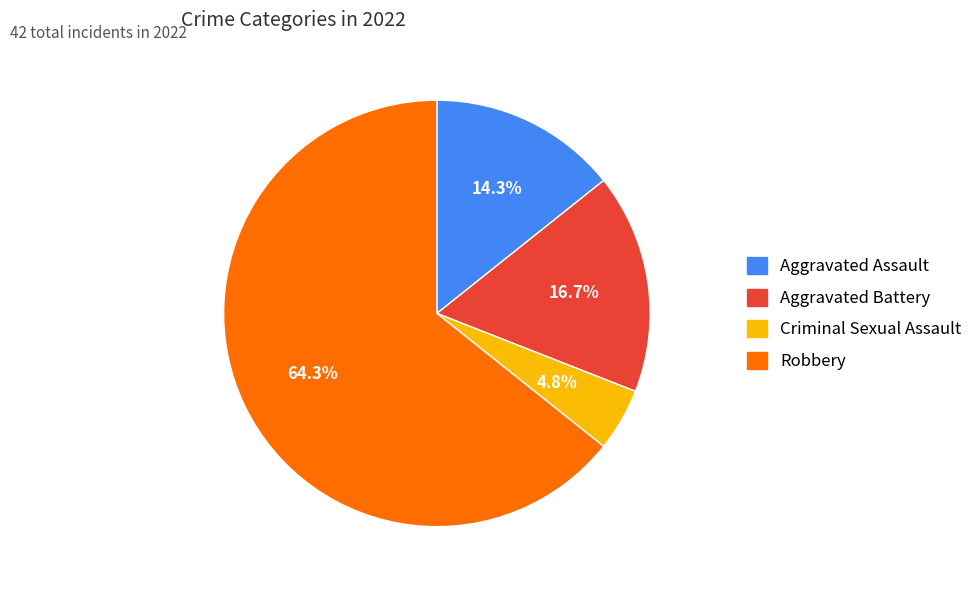

Is there a majority slice in this chart?

Yes